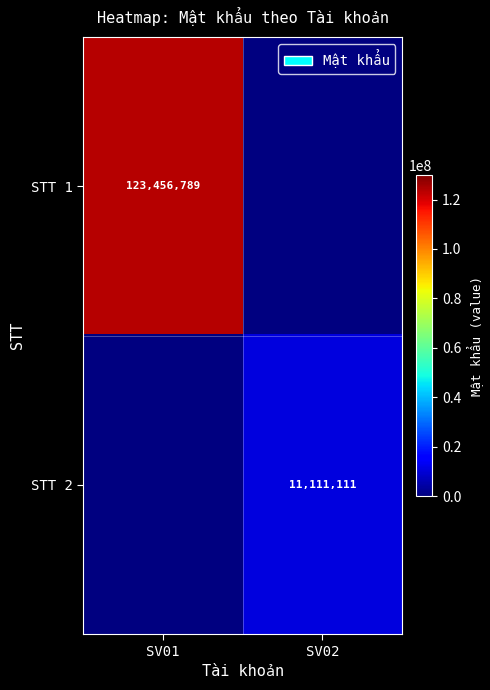

Is it true that STT 1 equals 123456789 at SV01?

True